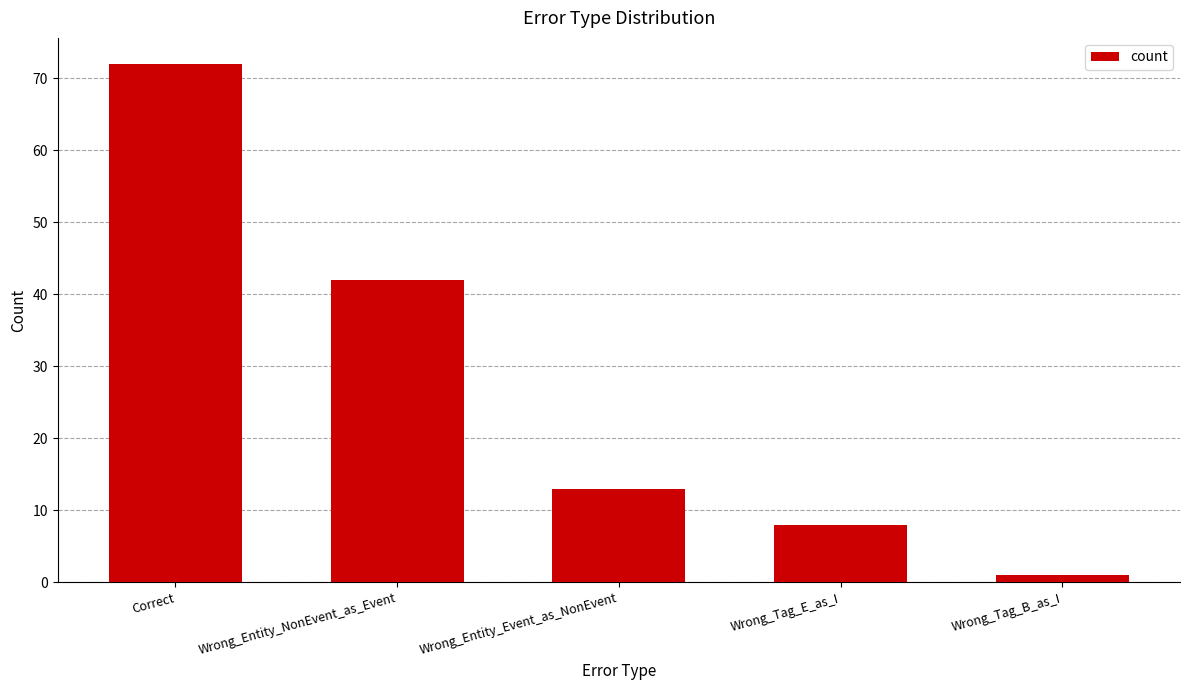

Does the chart contain any negative values?

No